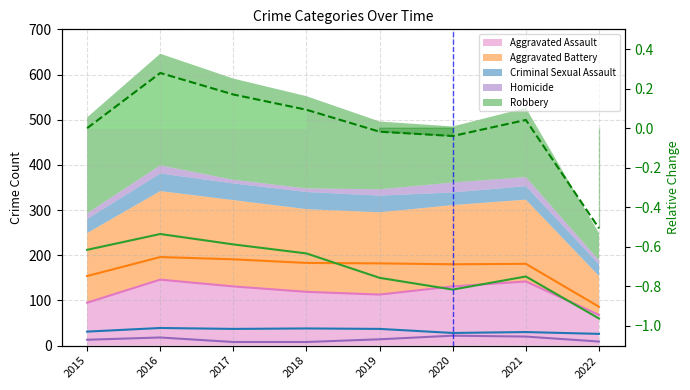

List the labels in order of value, largest first.

2016, 2017, 2018, 2021, 2015, 2019, 2020, 2022